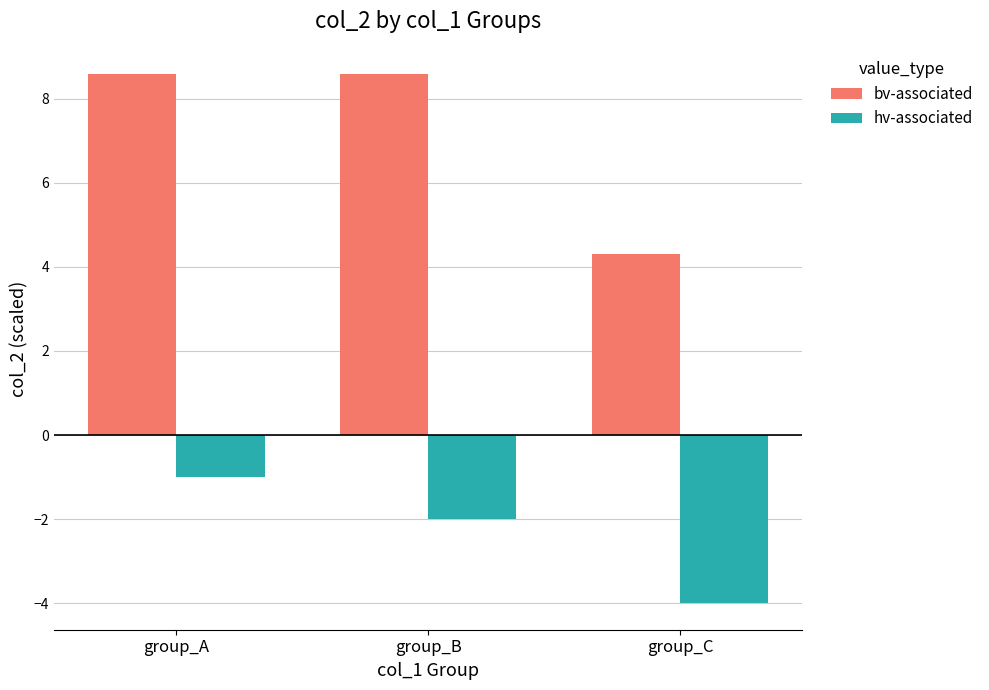

What is the value of the bv-associated bar at the 3rd from the left?

4.3